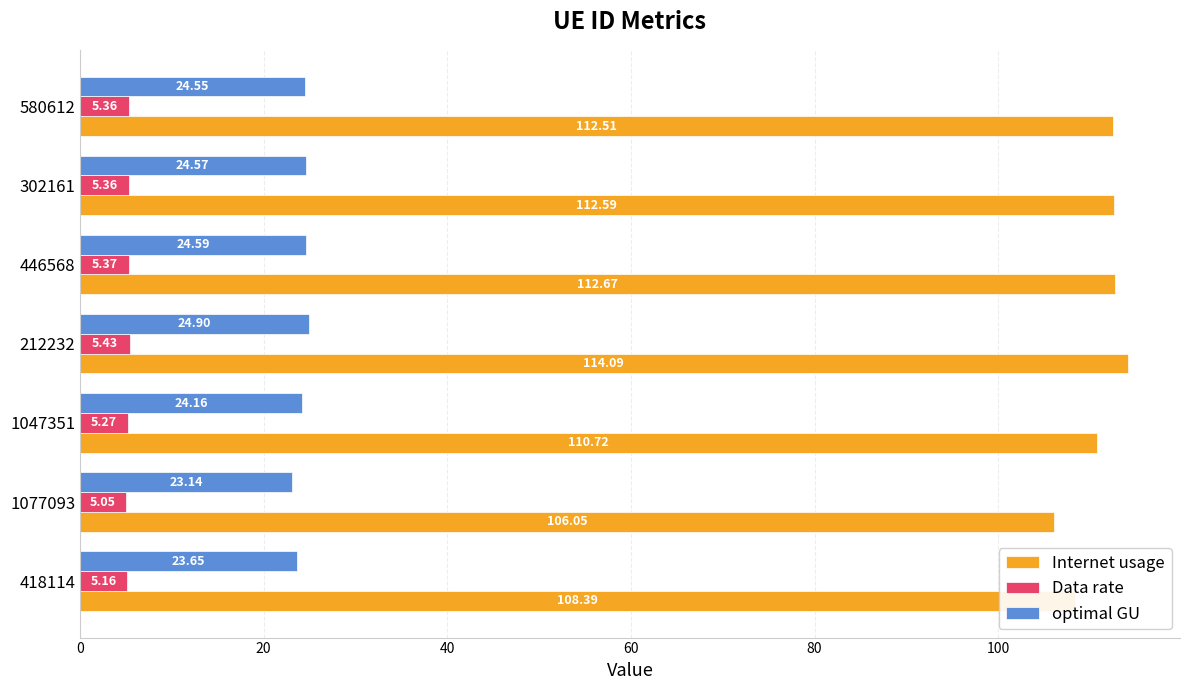

Which category has the highest value across all series?

212232